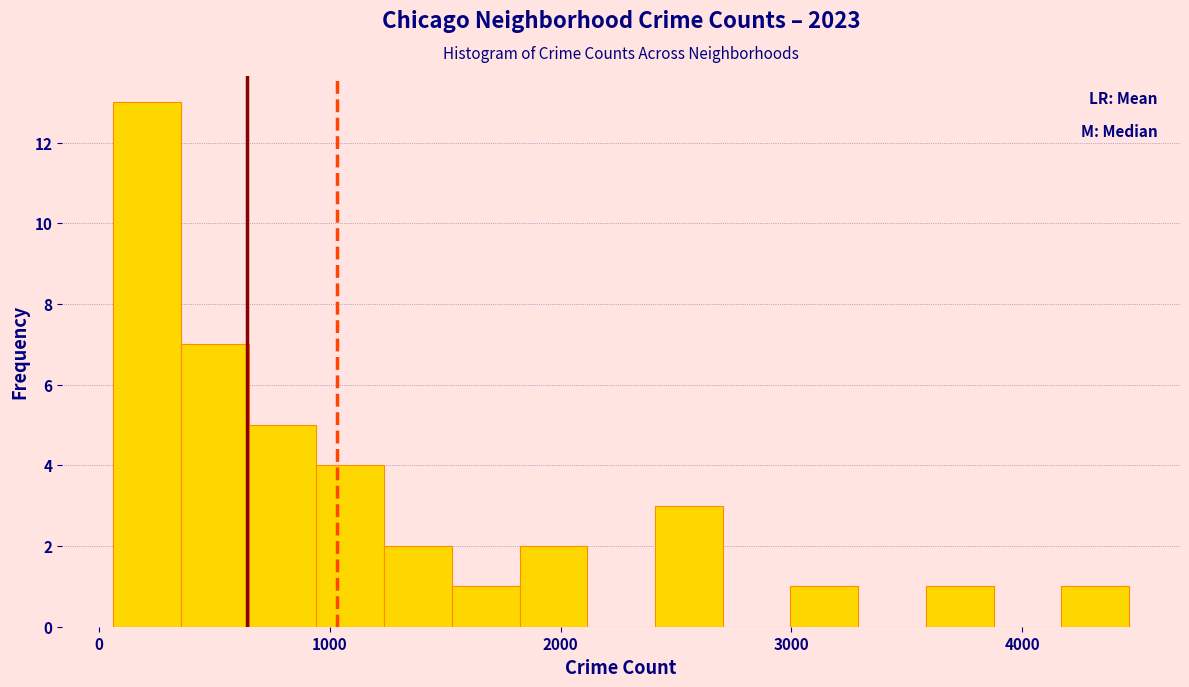

Read against the x-axis, roughly where is the centre of the tallest bar?

200